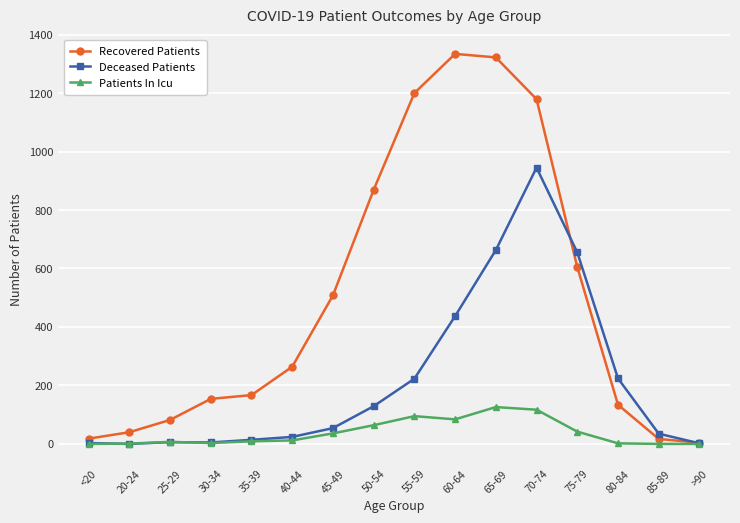

How many data points in Patients In Icu are less than 12?

8